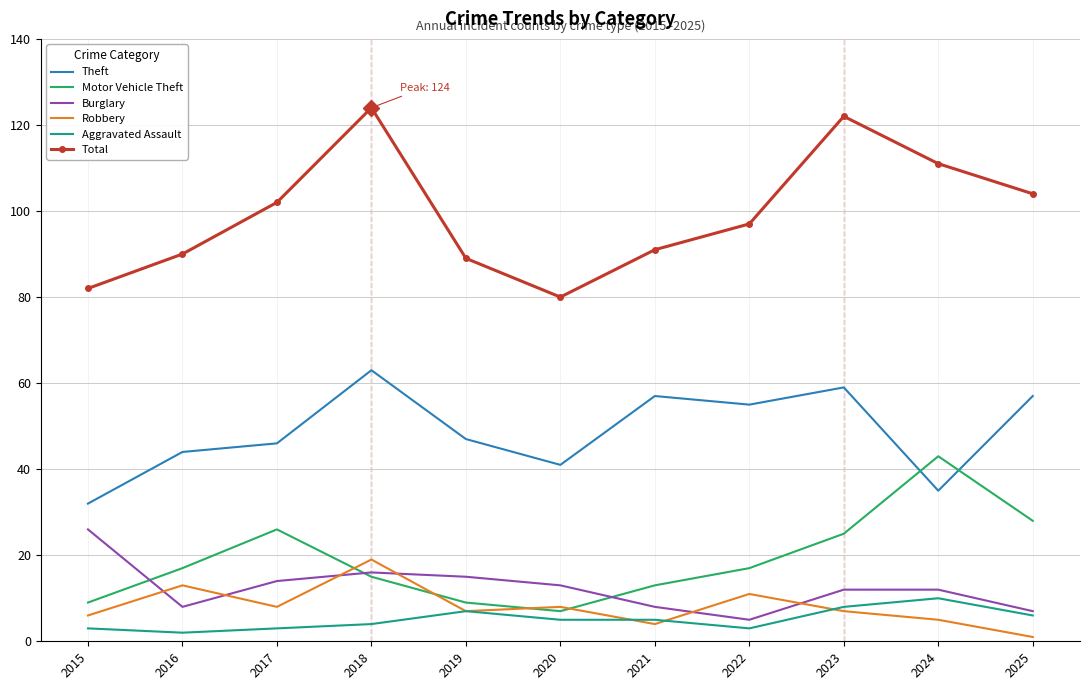

True or false: Robbery and Total intersect in this chart.

False